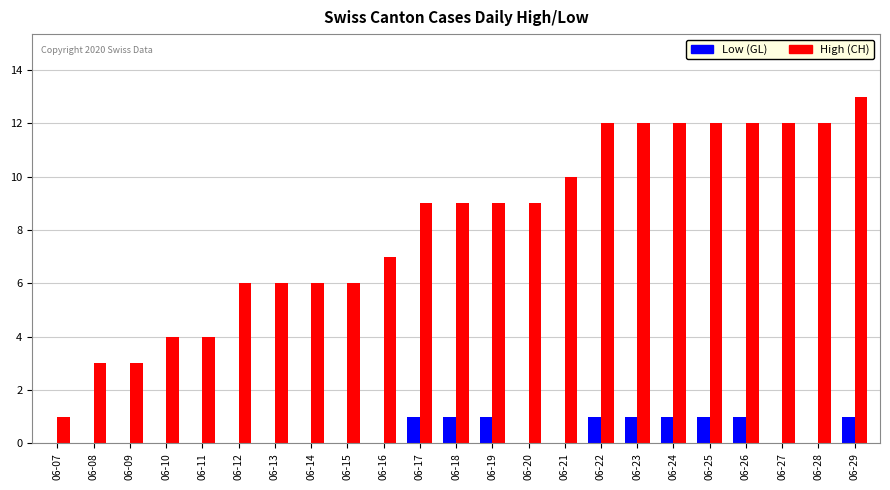

How many distinct data groups are displayed?

2